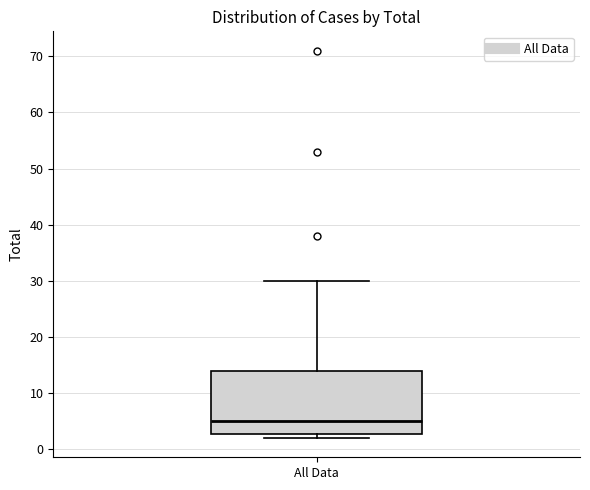

Transcribe this box plot: give where the median line is, the range the box spans, and where the two whiskers end, as read against the y-axis. The values are not printed on the chart, so give them approximately, as read against the axis.

median 5, box 3 to 14, whiskers 2 to 30